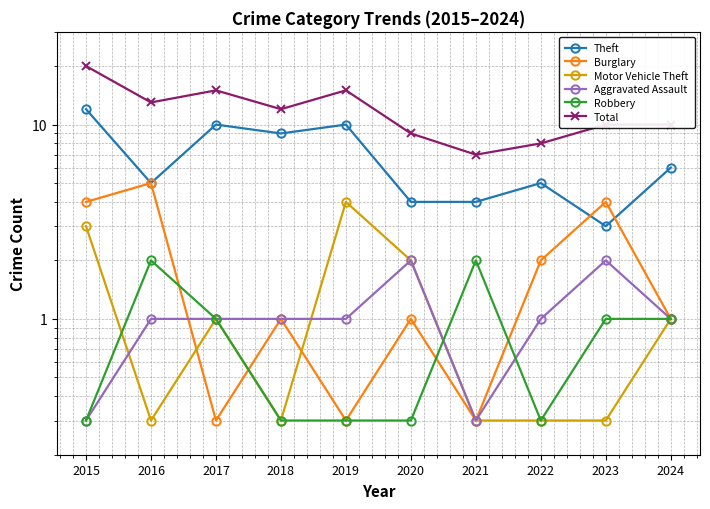

How many interior local valleys does the Burglary series have?

3